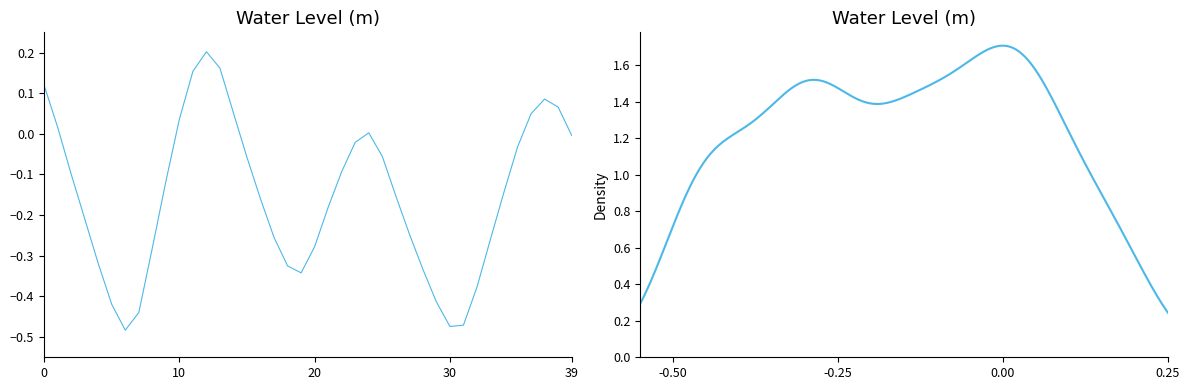

What is the difference between the values at 2023-03-29 06:00:00 and 2023-03-29 02:00:00?

0.3